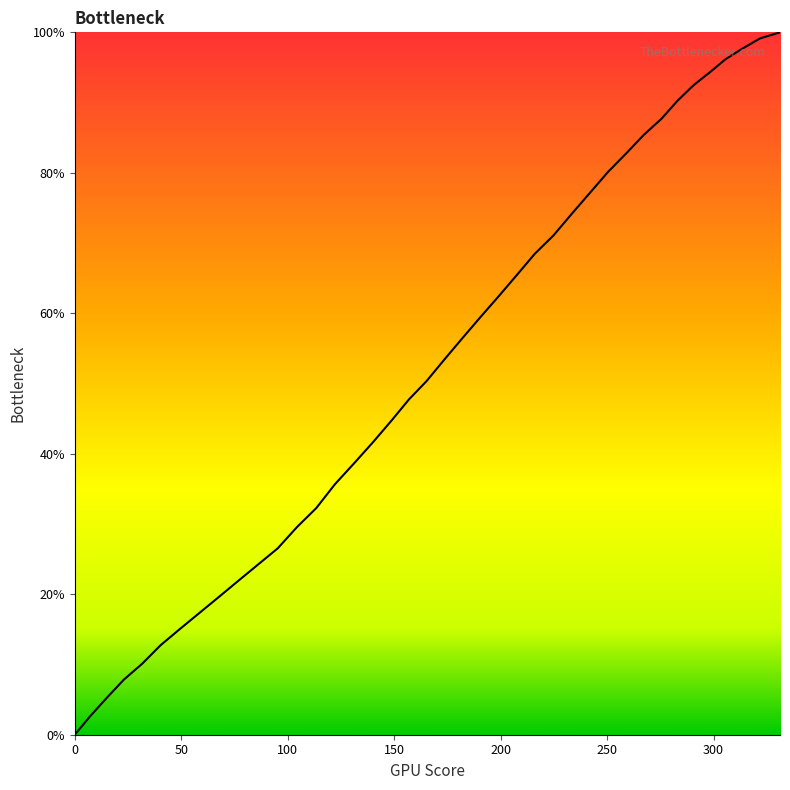

How many lines are shown in the chart?

1